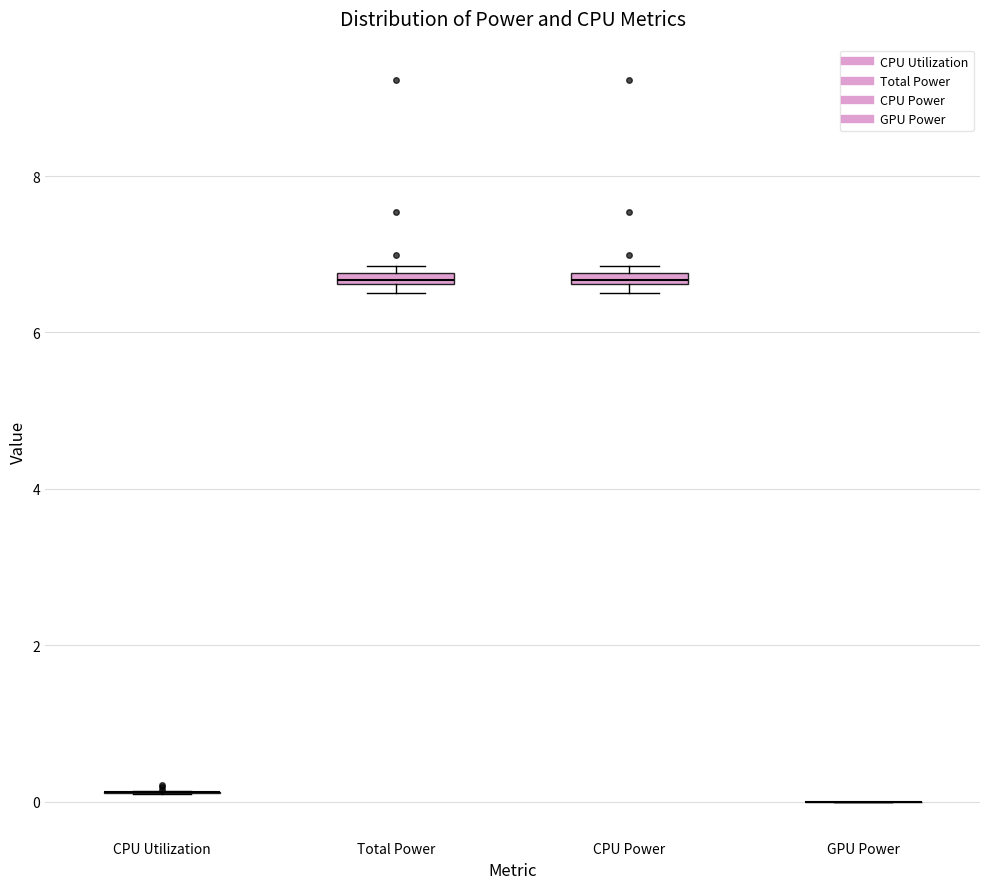

Where is the lower edge of the box for Total Power on the y-axis? The values are not printed on the chart, so give them approximately, as read against the axis.

6.6